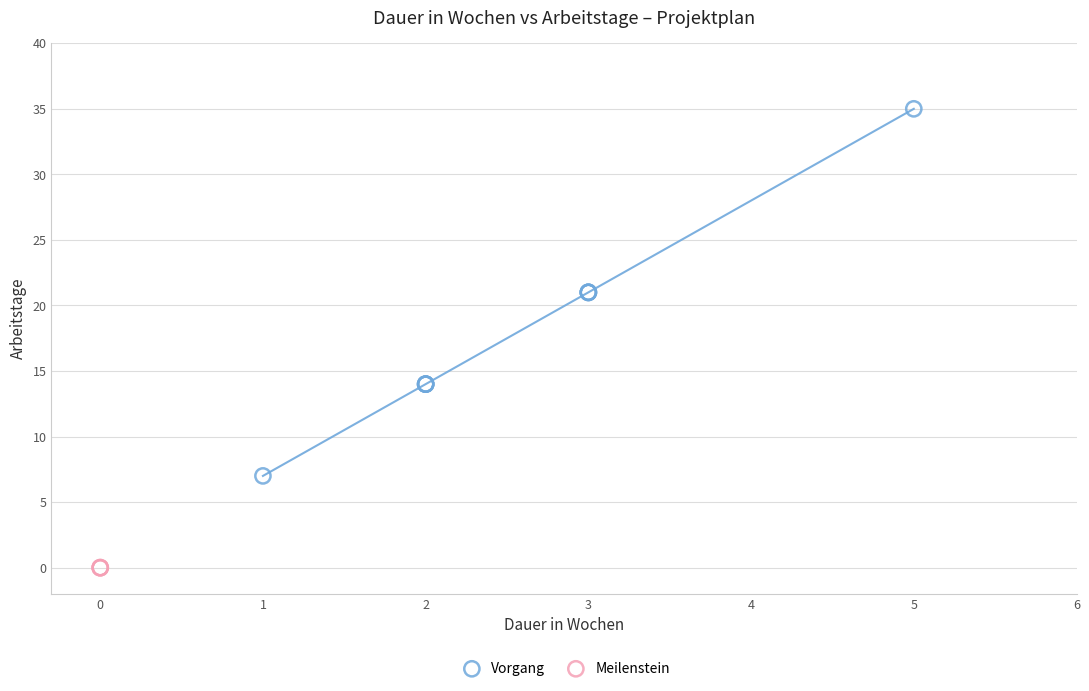

Which series contains the lowest Y value?

Meilenstein